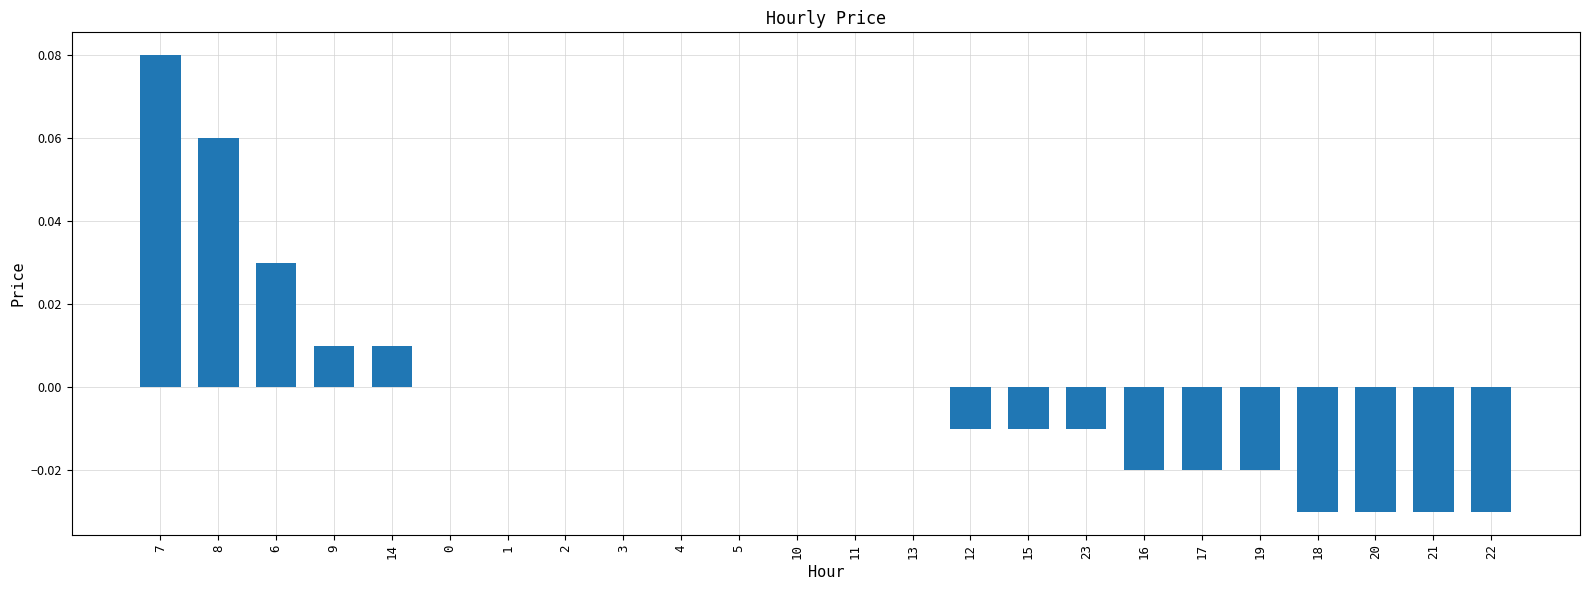

Count the number of categories in the chart.

24